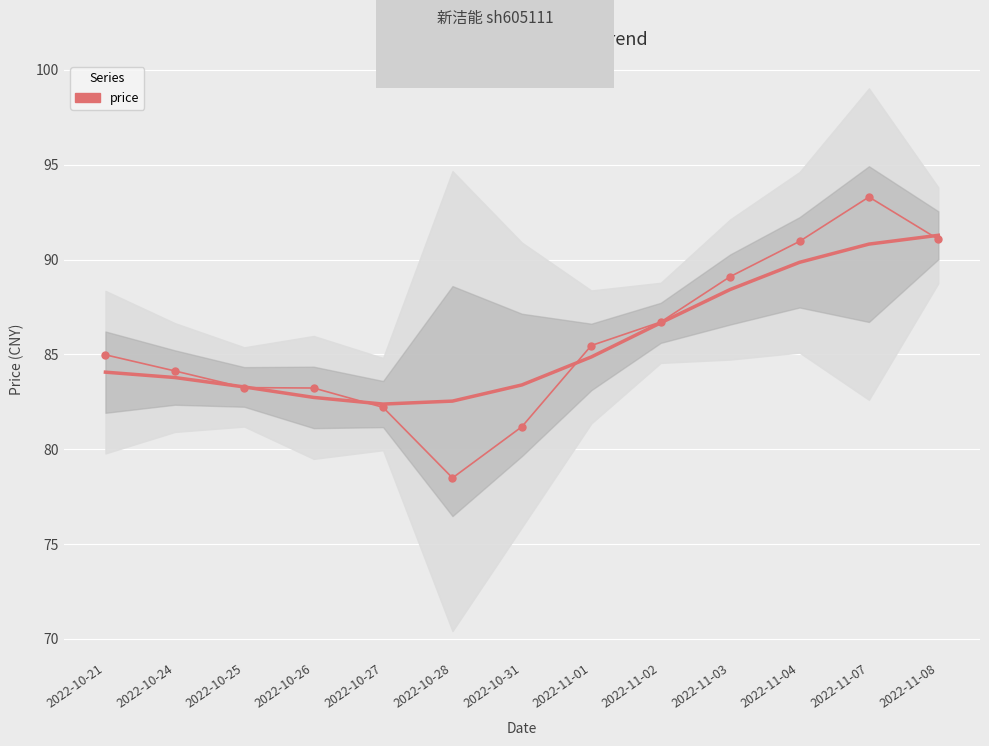

Reading right to left, what are all the values shown in this chart?

91.1	93.3	91.0	89.1	86.7	85.5	81.2	78.5	82.2	83.2	83.2	84.1	85.0